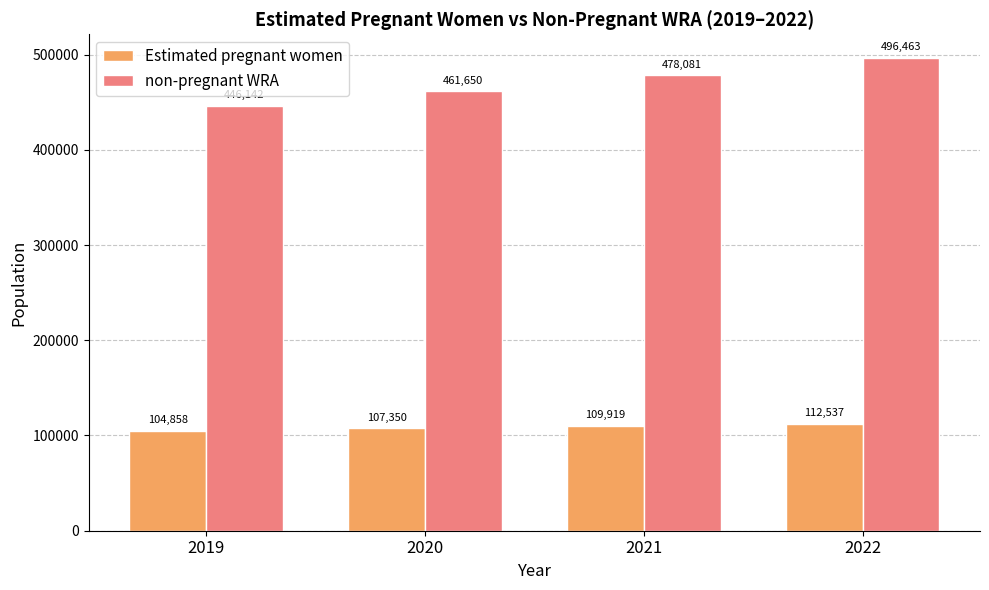

Which series has the largest total across all categories?

non-pregnant WRA